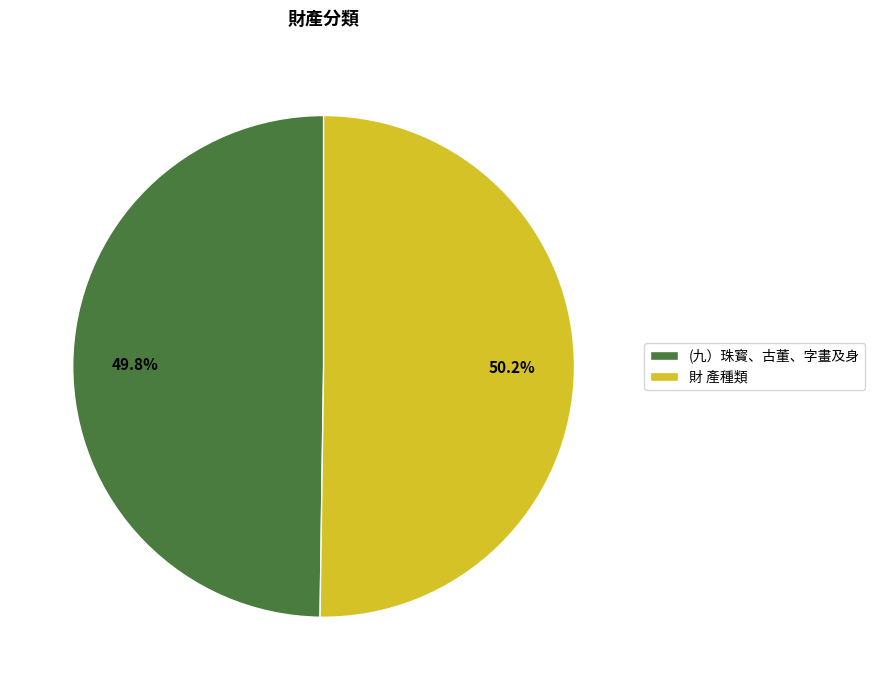

What is the ratio of the value at (九）珠寳、古董、字畫及身 to the value at 財 產種類?

1.0